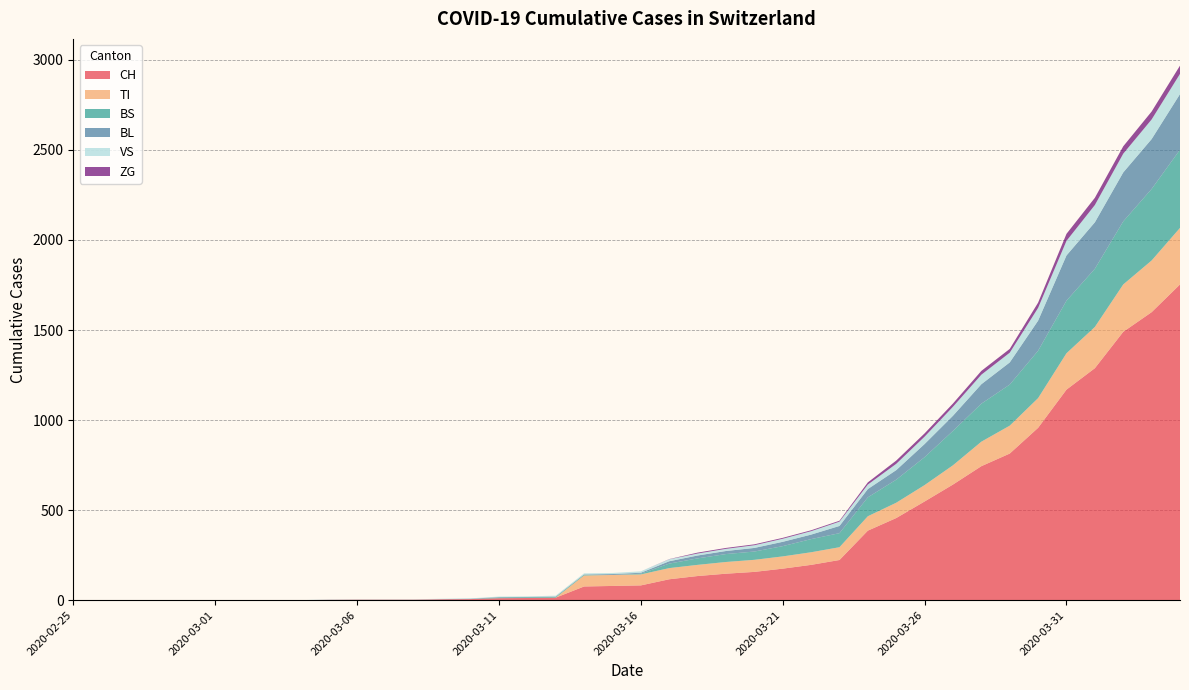

Reading left to right, list all the values displayed in this chart.

CH: 2020-02-25=0	2020-02-26=0	2020-02-27=0	2020-02-28=0	2020-02-29=0	2020-03-01=0	2020-03-02=0	2020-03-03=0	2020-03-04=0	2020-03-05=2	2020-03-06=3	2020-03-07=3	2020-03-08=3	2020-03-09=5	2020-03-10=6	2020-03-11=11	2020-03-12=12	2020-03-13=14	2020-03-14=76	2020-03-15=79	2020-03-16=82	2020-03-17=116	2020-03-18=134	2020-03-19=147	2020-03-20=157	2020-03-21=175	2020-03-22=196	2020-03-23=223	2020-03-24=386	2020-03-25=456	2020-03-26=548	2020-03-27=642	2020-03-28=744	2020-03-29=814	2020-03-30=957	2020-03-31=1169	2020-04-01=1288	2020-04-02=1490	2020-04-03=1599	2020-04-04=1753
TI: 2020-02-25=0	2020-02-26=0	2020-02-27=0	2020-02-28=0	2020-02-29=0	2020-03-01=0	2020-03-02=0	2020-03-03=0	2020-03-04=0	2020-03-05=0	2020-03-06=0	2020-03-07=0	2020-03-08=0	2020-03-09=0	2020-03-10=0	2020-03-11=0	2020-03-12=0	2020-03-13=0	2020-03-14=61	2020-03-15=61	2020-03-16=61	2020-03-17=62	2020-03-18=62	2020-03-19=65	2020-03-20=67	2020-03-21=68	2020-03-22=70	2020-03-23=71	2020-03-24=80	2020-03-25=85	2020-03-26=91	2020-03-27=107	2020-03-28=136	2020-03-29=155	2020-03-30=165	2020-03-31=202	2020-04-01=229	2020-04-02=263	2020-04-03=287	2020-04-04=314
BS: 2020-02-25=0	2020-02-26=0	2020-02-27=0	2020-02-28=0	2020-02-29=0	2020-03-01=0	2020-03-02=0	2020-03-03=0	2020-03-04=0	2020-03-05=0	2020-03-06=0	2020-03-07=0	2020-03-08=0	2020-03-09=0	2020-03-10=0	2020-03-11=4	2020-03-12=4	2020-03-13=4	2020-03-14=4	2020-03-15=0	2020-03-16=4	2020-03-17=25	2020-03-18=36	2020-03-19=44	2020-03-20=46	2020-03-21=57	2020-03-22=73	2020-03-23=78	2020-03-24=105	2020-03-25=128	2020-03-26=155	2020-03-27=191	2020-03-28=211	2020-03-29=228	2020-03-30=263	2020-03-31=292	2020-04-01=323	2020-04-02=350	2020-04-03=397	2020-04-04=434
BL: 2020-02-25=0	2020-02-26=0	2020-02-27=0	2020-02-28=0	2020-02-29=0	2020-03-01=0	2020-03-02=0	2020-03-03=0	2020-03-04=0	2020-03-05=0	2020-03-06=0	2020-03-07=0	2020-03-08=0	2020-03-09=1	2020-03-10=2	2020-03-11=2	2020-03-12=2	2020-03-13=2	2020-03-14=2	2020-03-15=5	2020-03-16=5	2020-03-17=13	2020-03-18=16	2020-03-19=17	2020-03-20=20	2020-03-21=24	2020-03-22=25	2020-03-23=40	2020-03-24=46	2020-03-25=53	2020-03-26=73	2020-03-27=84	2020-03-28=108	2020-03-29=123	2020-03-30=167	2020-03-31=251	2020-04-01=258	2020-04-02=272	2020-04-03=277	2020-04-04=309
VS: 2020-02-25=0	2020-02-26=0	2020-02-27=0	2020-02-28=0	2020-02-29=0	2020-03-01=0	2020-03-02=0	2020-03-03=0	2020-03-04=0	2020-03-05=2	2020-03-06=2	2020-03-07=2	2020-03-08=2	2020-03-09=2	2020-03-10=2	2020-03-11=3	2020-03-12=3	2020-03-13=5	2020-03-14=6	2020-03-15=6	2020-03-16=8	2020-03-17=11	2020-03-18=11	2020-03-19=12	2020-03-20=15	2020-03-21=17	2020-03-22=19	2020-03-23=24	2020-03-24=25	2020-03-25=35	2020-03-26=41	2020-03-27=50	2020-03-28=53	2020-03-29=54	2020-03-30=71	2020-03-31=81	2020-04-01=96	2020-04-02=104	2020-04-03=109	2020-04-04=112
ZG: 2020-02-25=0	2020-02-26=0	2020-02-27=0	2020-02-28=0	2020-02-29=0	2020-03-01=0	2020-03-02=0	2020-03-03=0	2020-03-04=0	2020-03-05=0	2020-03-06=0	2020-03-07=0	2020-03-08=0	2020-03-09=0	2020-03-10=0	2020-03-11=0	2020-03-12=0	2020-03-13=0	2020-03-14=0	2020-03-15=0	2020-03-16=0	2020-03-17=1	2020-03-18=5	2020-03-19=5	2020-03-20=5	2020-03-21=5	2020-03-22=5	2020-03-23=5	2020-03-24=12	2020-03-25=18	2020-03-26=18	2020-03-27=18	2020-03-28=21	2020-03-29=21	2020-03-30=29	2020-03-31=39	2020-04-01=40	2020-04-02=41	2020-04-03=44	2020-04-04=46